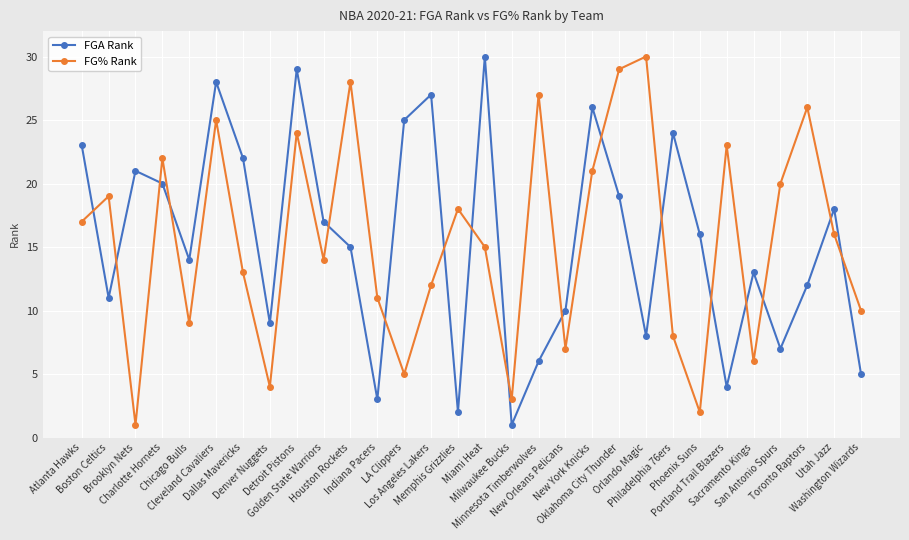

Reading left to right, extract all data points from this chart.

FGA Rank: 23	11	21	20	14	28	22	9	29	17	15	3	25	27	2	30	1	6	10	26	19	8	24	16	4	13	7	12	18	5
FG% Rank: 17	19	1	22	9	25	13	4	24	14	28	11	5	12	18	15	3	27	7	21	29	30	8	2	23	6	20	26	16	10